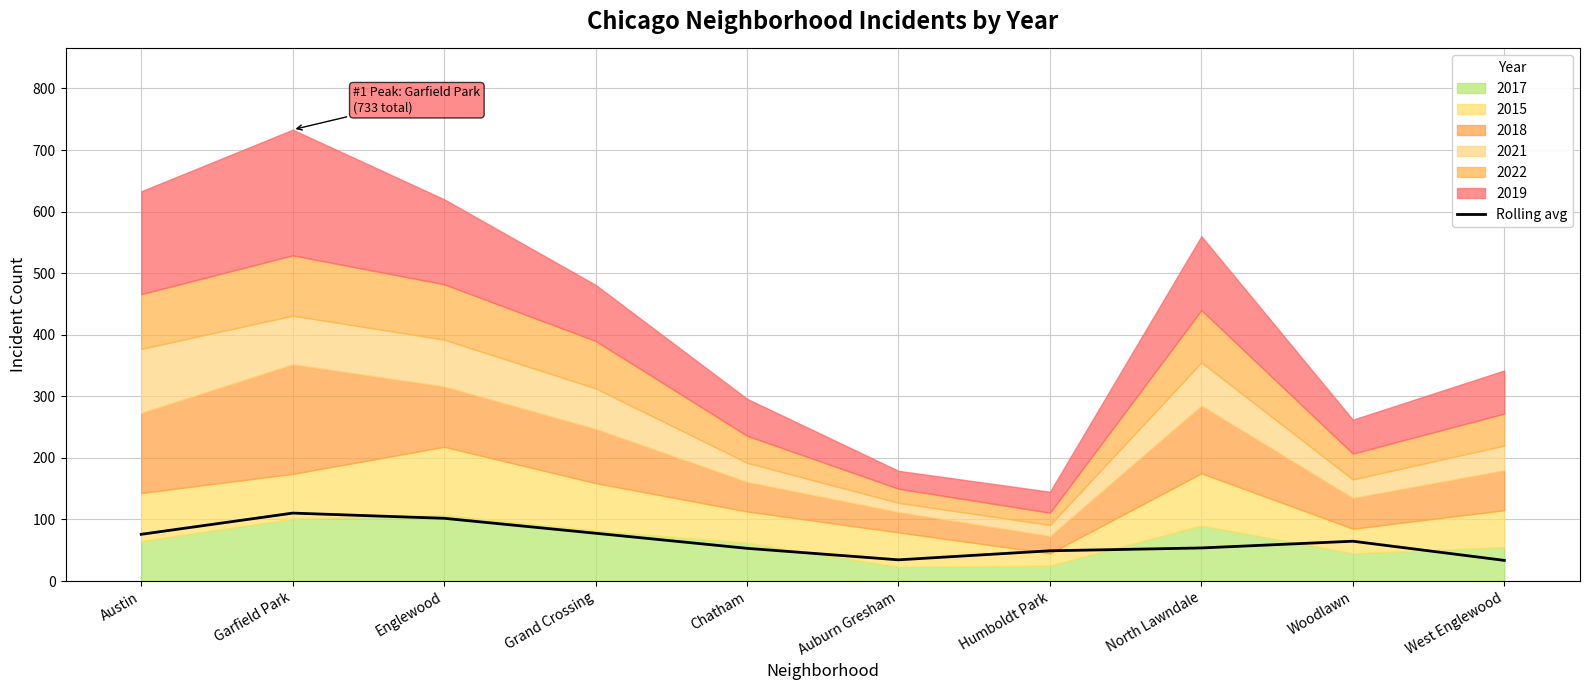

How many lines are shown in the chart?

1